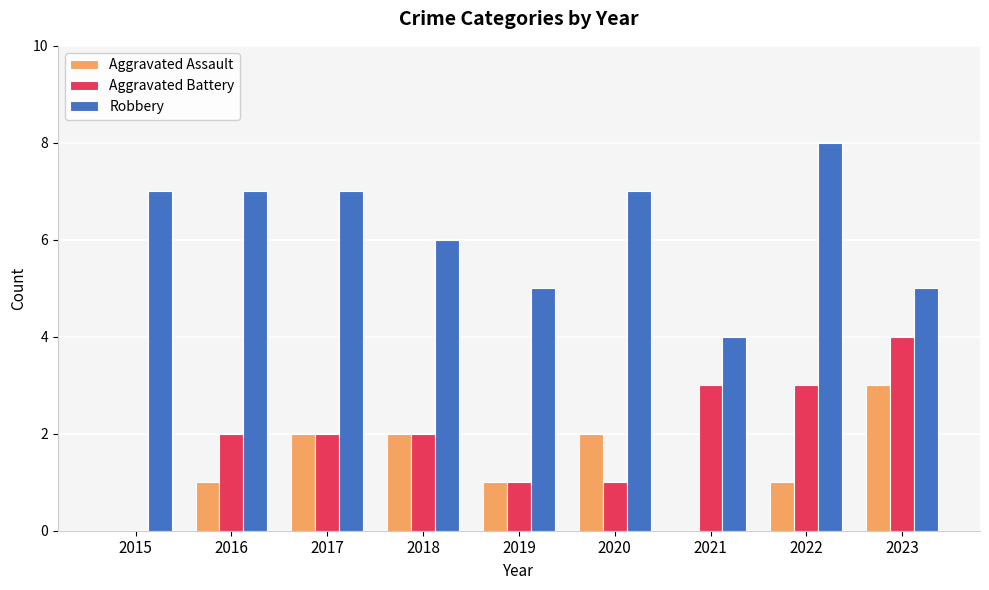

What is the spread (max minus min) of values at 2017?

5